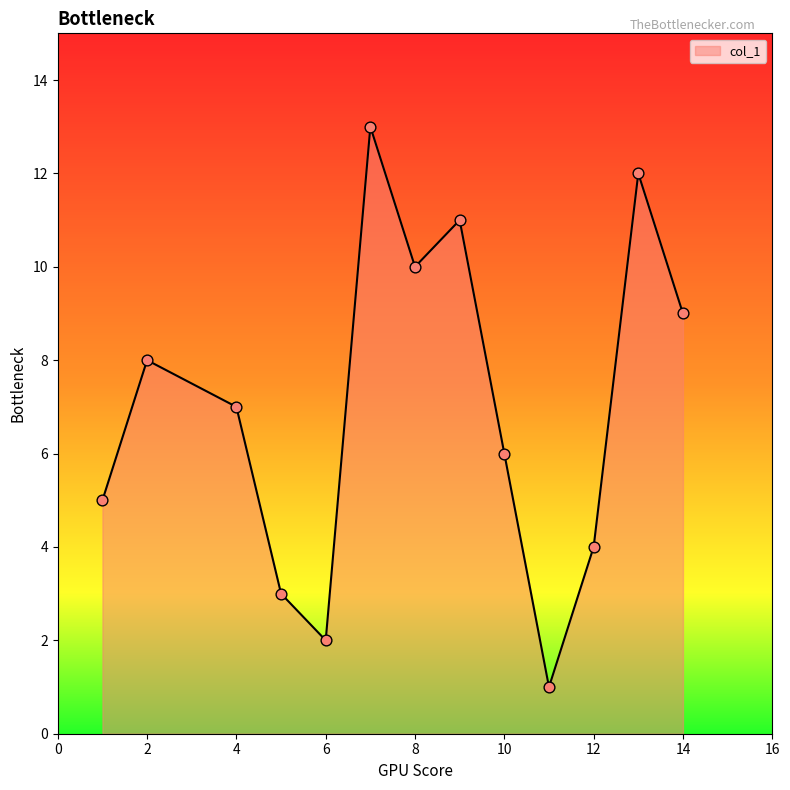

What is the maximum value shown in the chart?

13